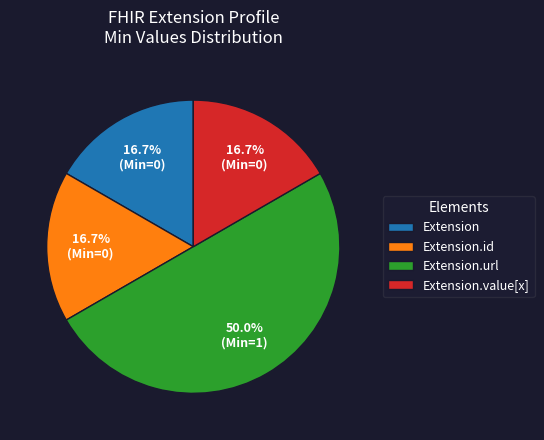

What is the ratio of the value at Extension.id to the value at Extension.url?

0.3